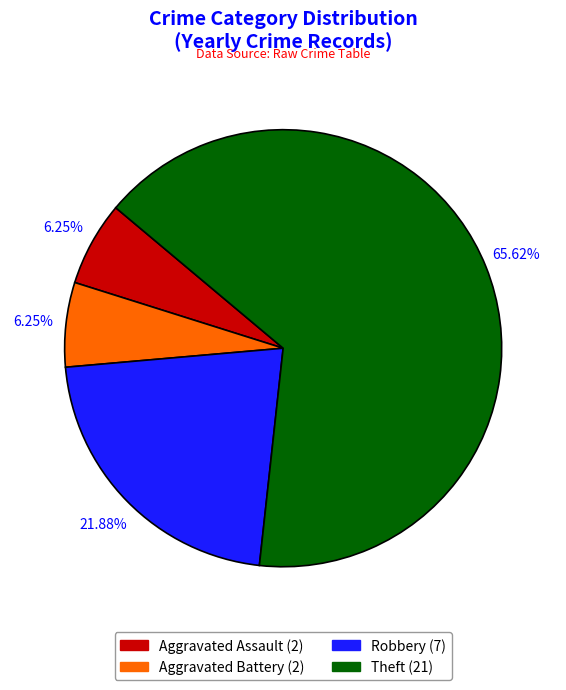

To the nearest percent, what is the difference between the Theft and Robbery slice percentages?

44%